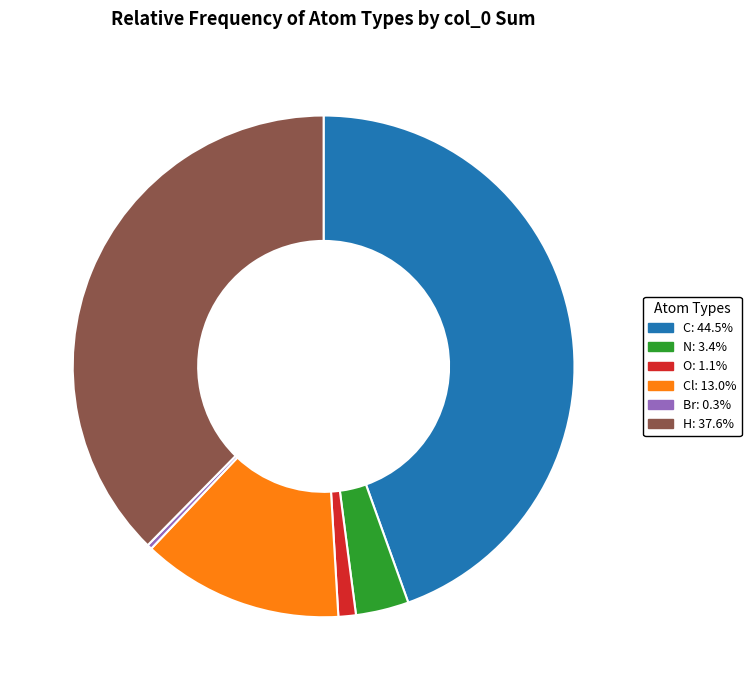

Is there any slice that represents more than half of the pie?

No